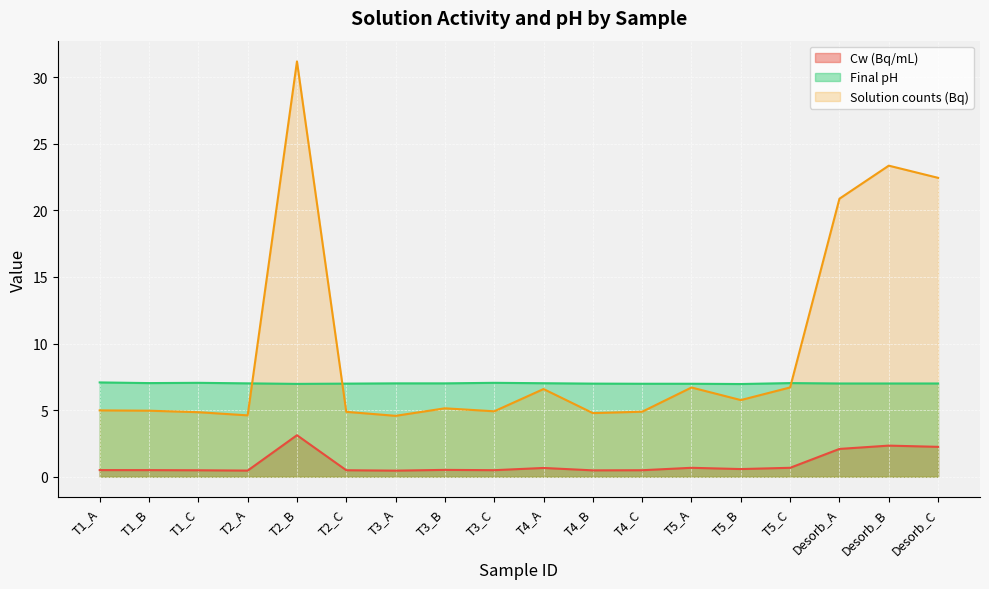

In Cw (Bq/mL), how many points are lower than both neighbors (excluding endpoints)?

5